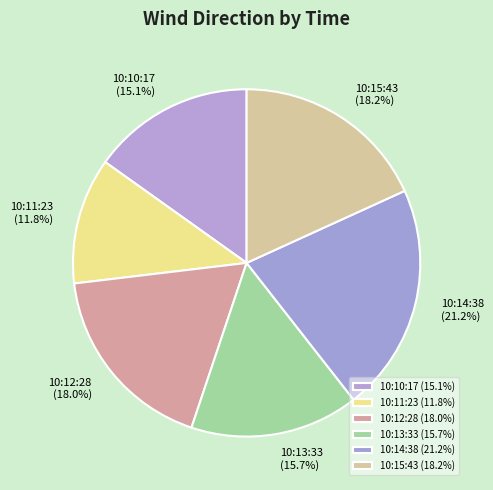

Which slice is the largest?

10:14:38